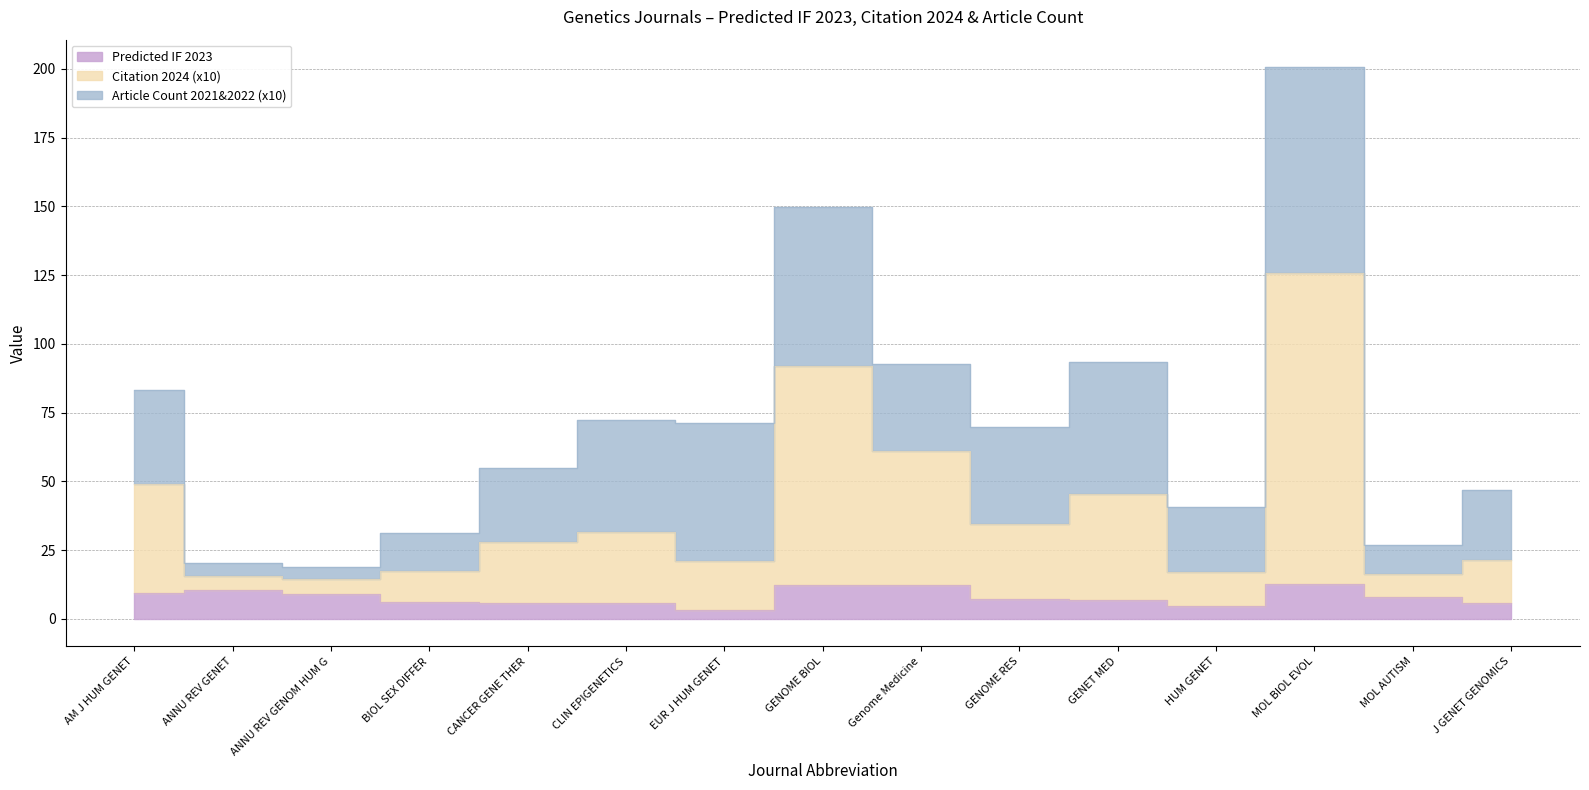

True or false: Citation 2024 (x10) and Predicted IF 2023 cross at least once.

False